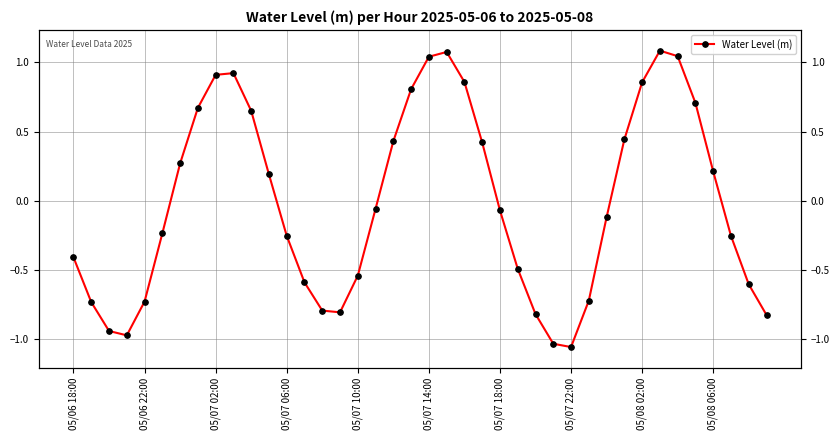

Which has a higher value, 39 or 05/08 02:00?

05/08 02:00